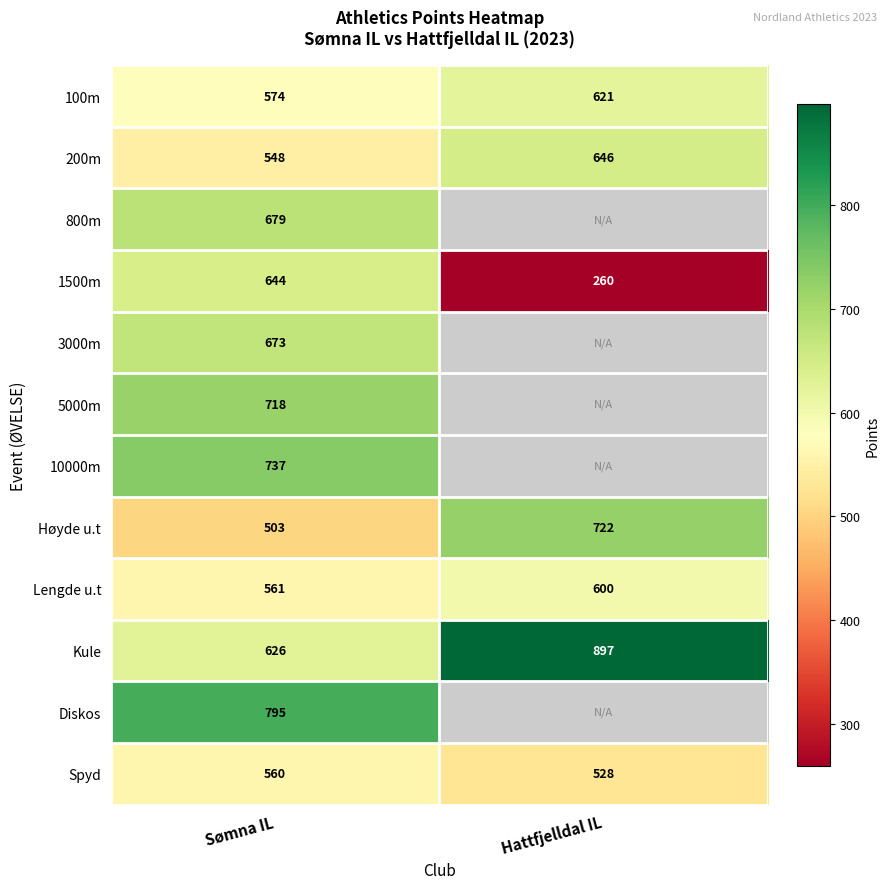

True or false: 1500m has a value of 452.9 at Hattfjelldal IL.

False